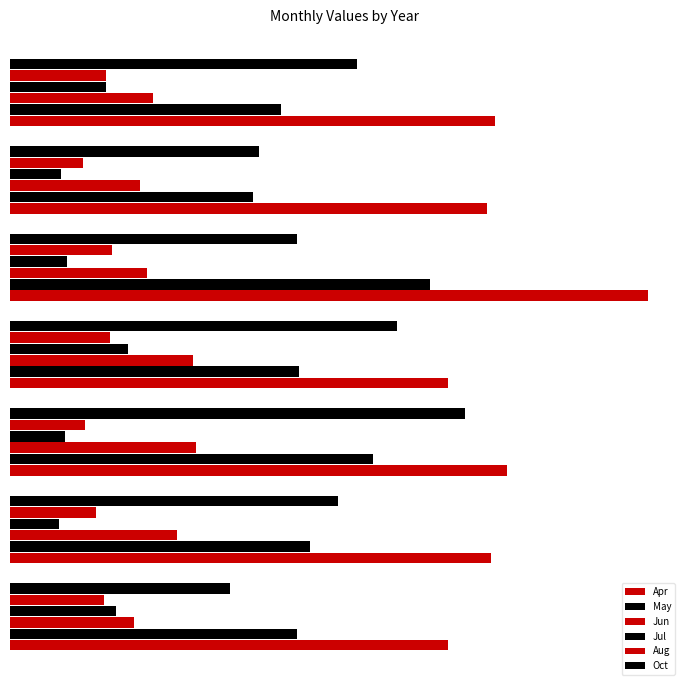

Count the number of data series in this chart.

6